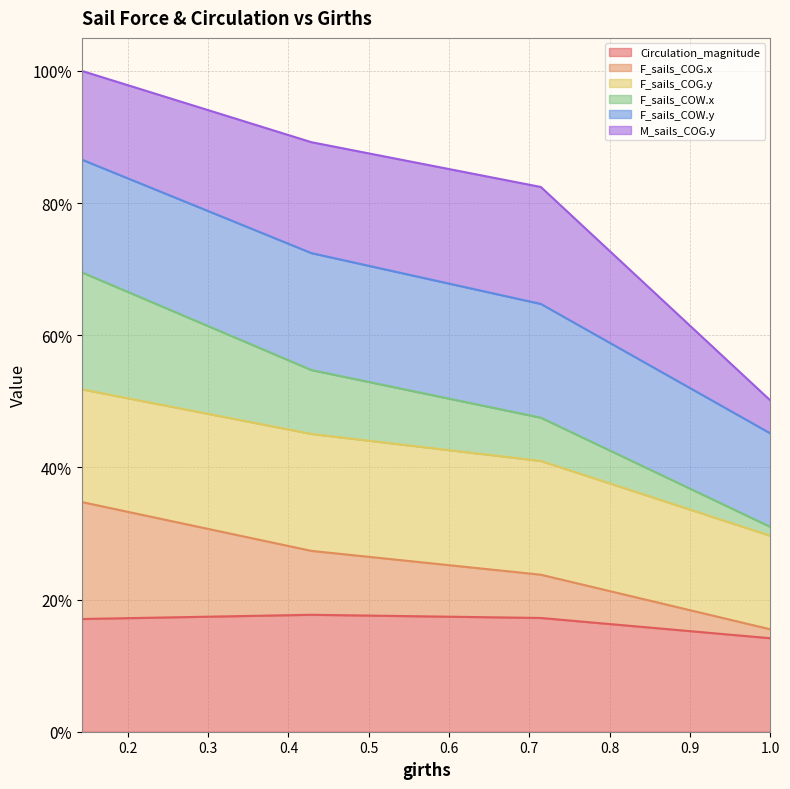

At which label does F_sails_COW.x reach its peak?

0.14289934